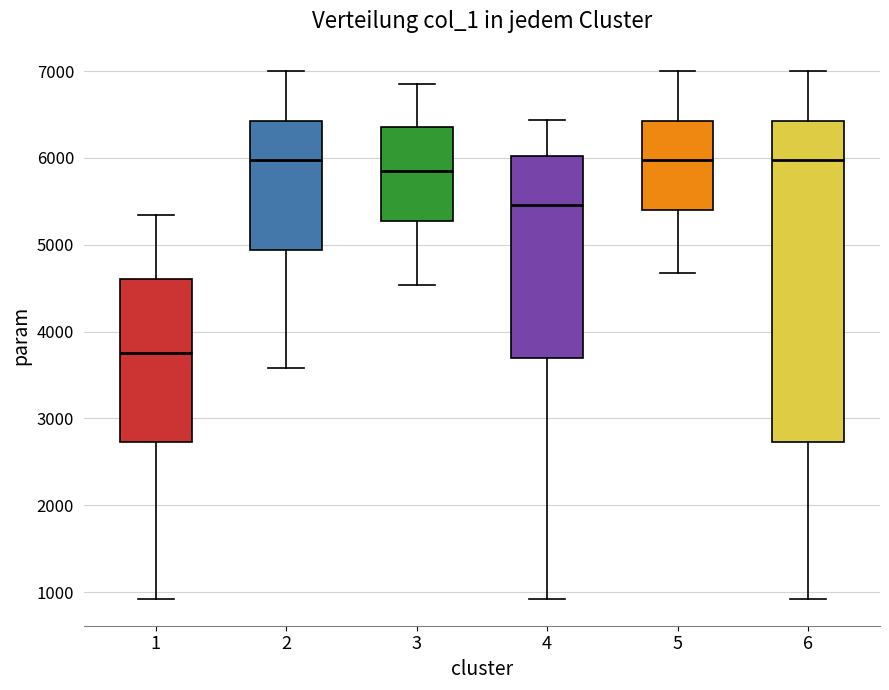

Which box is the tallest, from its lower edge to its upper edge?

6